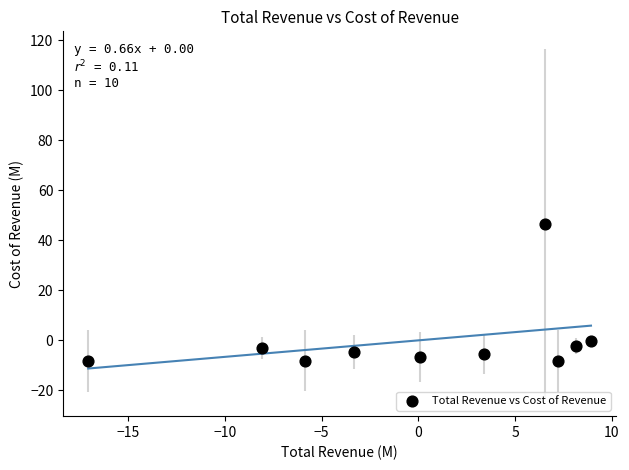

What is the range of Y values (max minus min)?

55.0